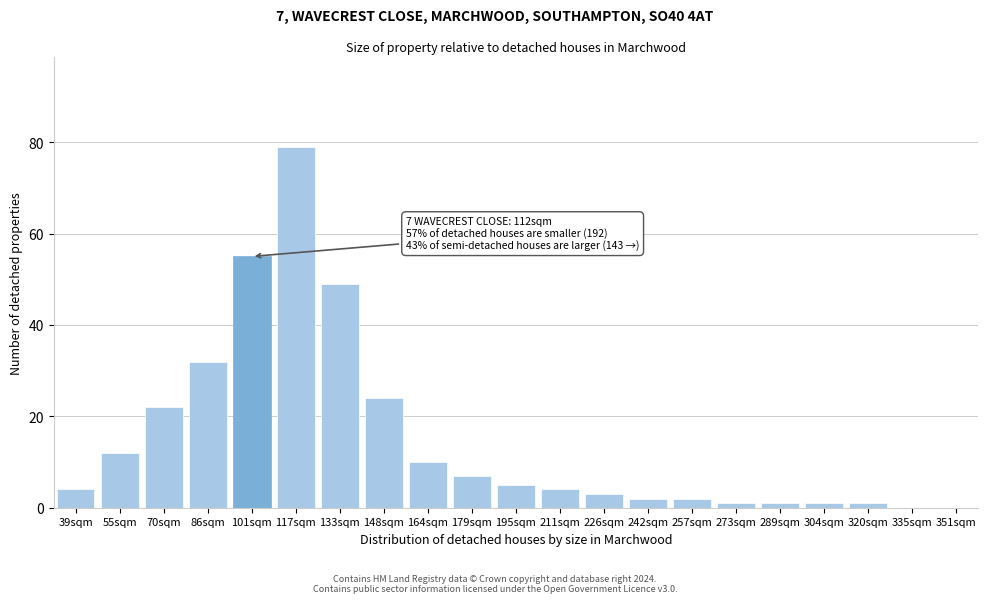

Reading left to right, what are all the values shown in this chart?

39sqm=4	55sqm=12	70sqm=22	86sqm=32	101sqm=55	117sqm=79	133sqm=49	148sqm=24	164sqm=10	179sqm=7	195sqm=5	211sqm=4	226sqm=3	242sqm=2	257sqm=2	273sqm=1	289sqm=1	304sqm=1	320sqm=1	335sqm=0	351sqm=0